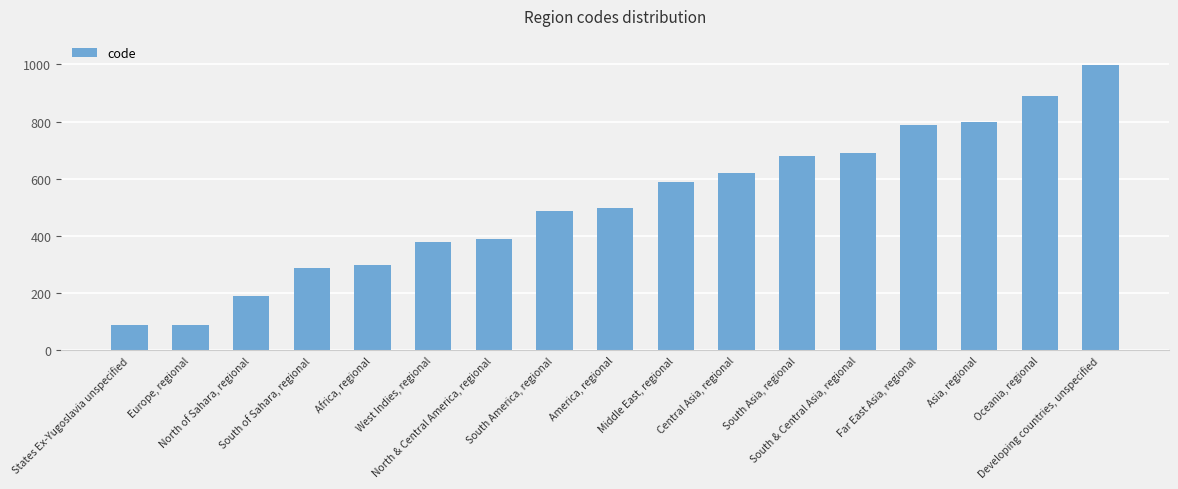

What is the maximum value shown in the chart?

998